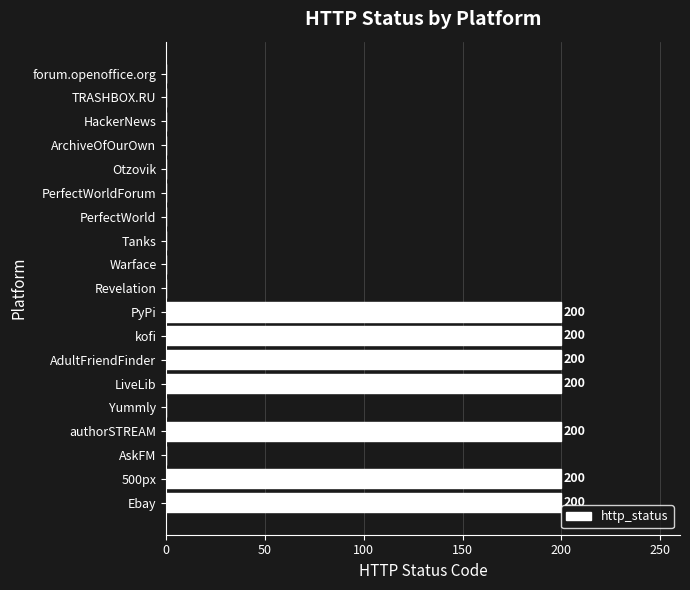

Between Revelation and 500px, which is larger?

500px